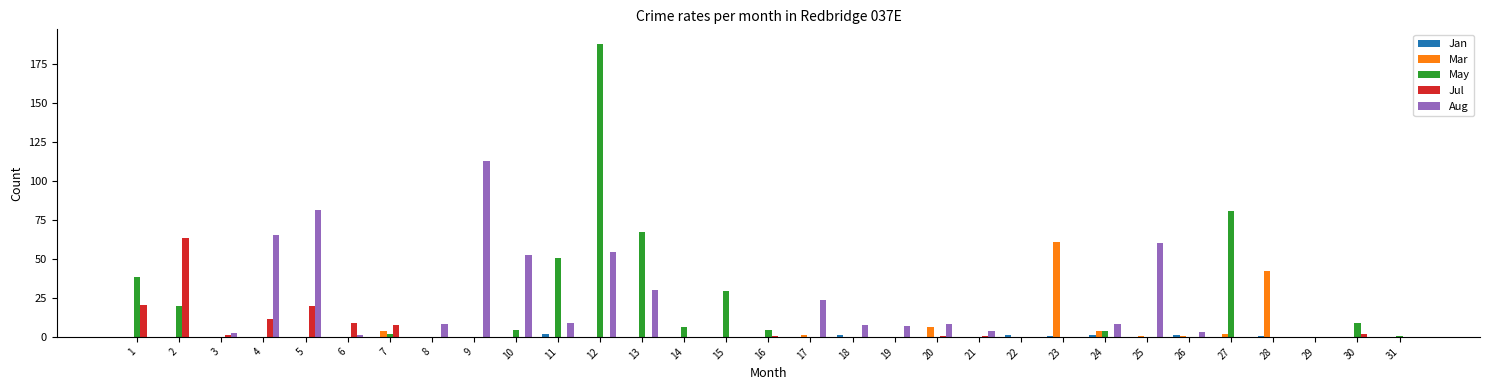

What is the sum of all Jul values?

136.5